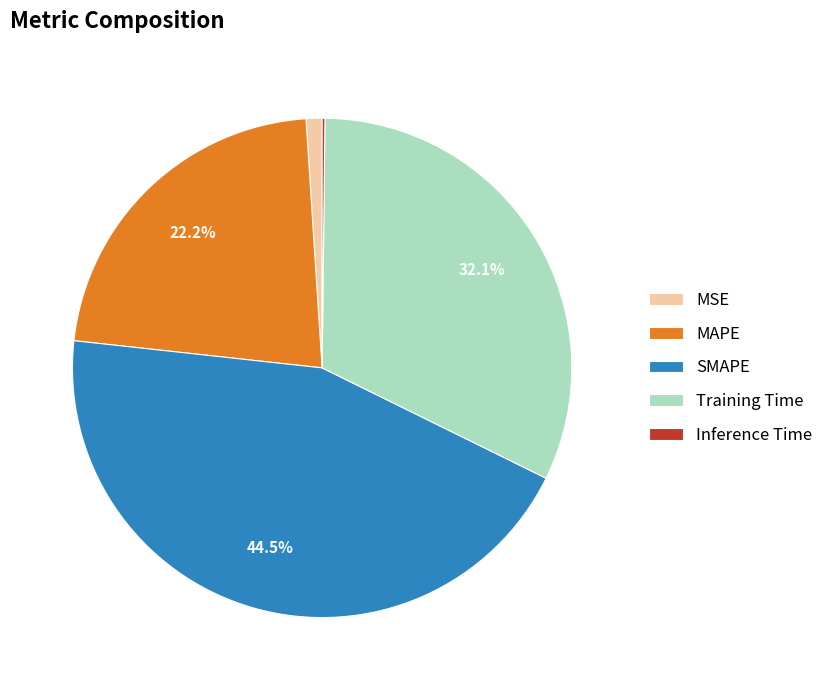

What percentage is NOT represented by SMAPE?

55.5%